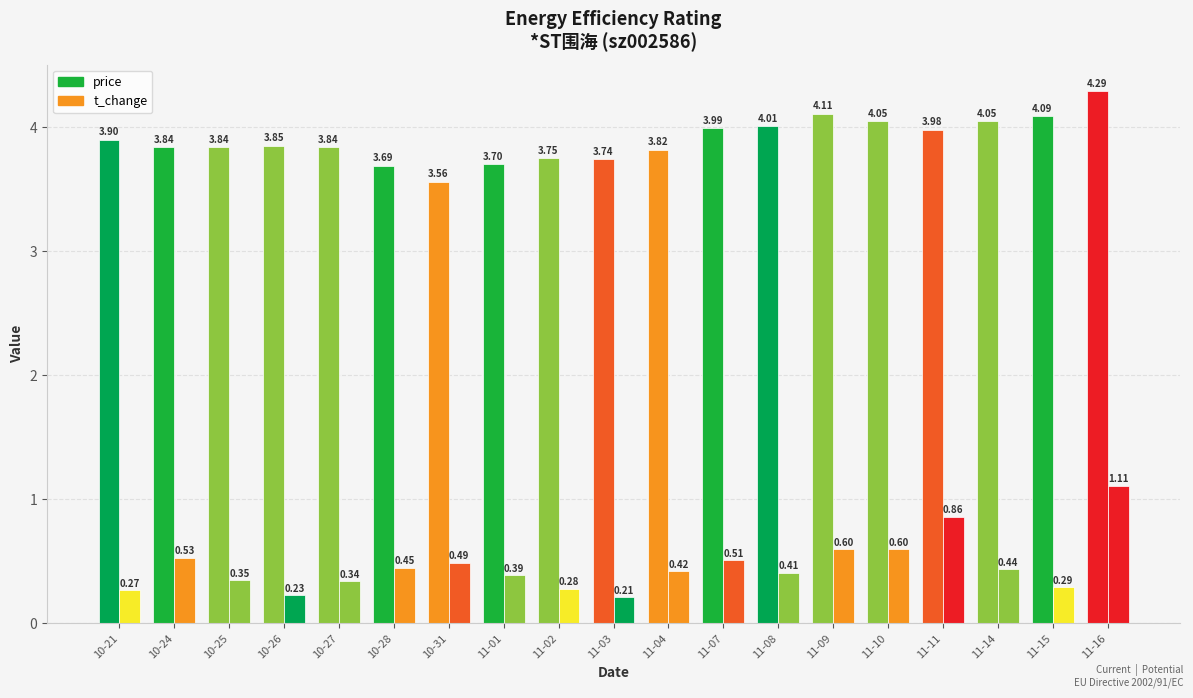

Which series has the largest range (max minus min)?

t_change